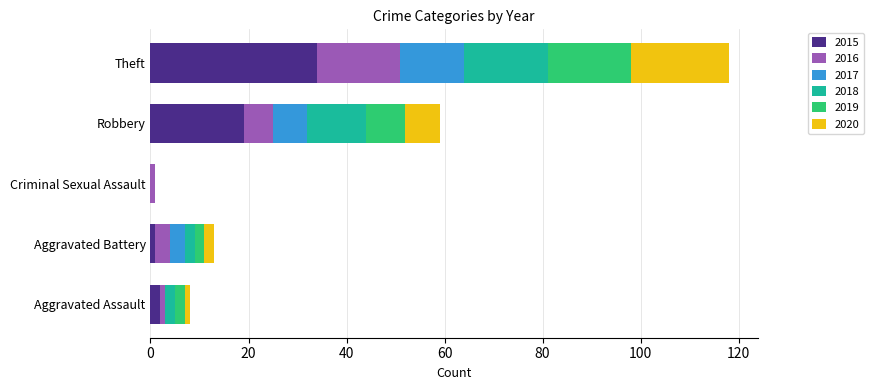

At which category is the sum across all series the highest?

Theft